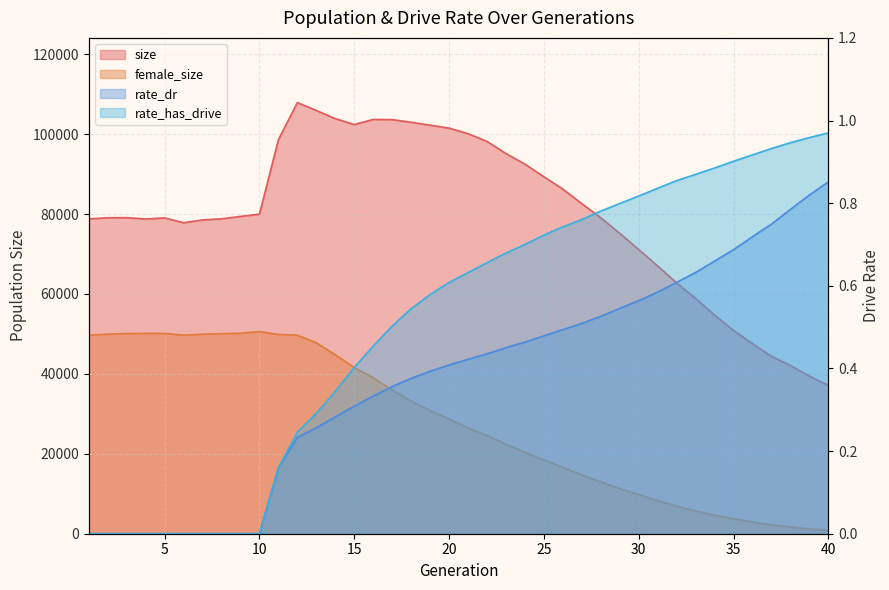

How many distinct data groups are displayed?

4